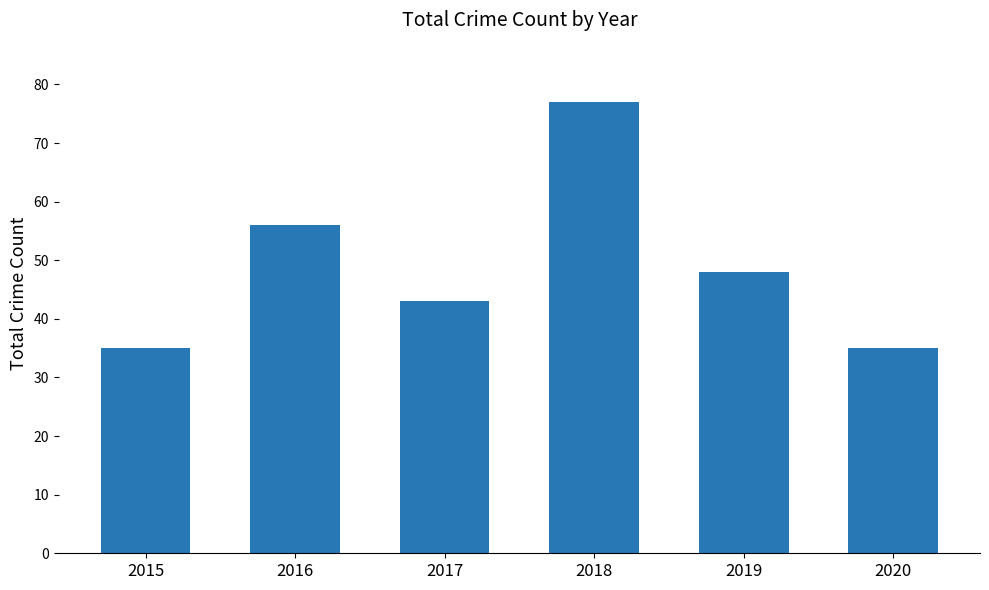

Between 2017 and 2018, which is larger?

2018